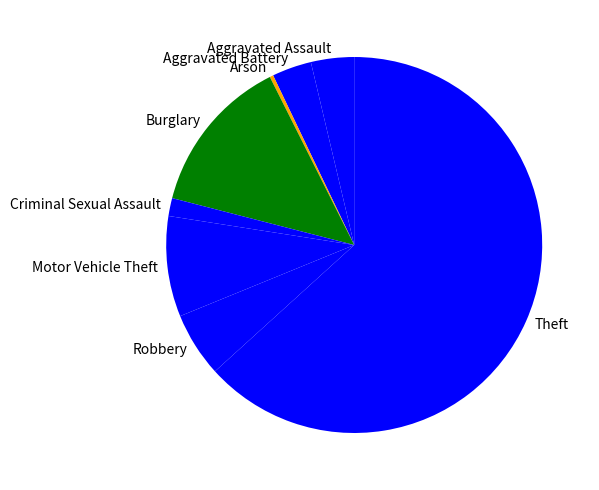

What is the ratio of the value at Robbery to the value at Aggravated Battery?

1.6